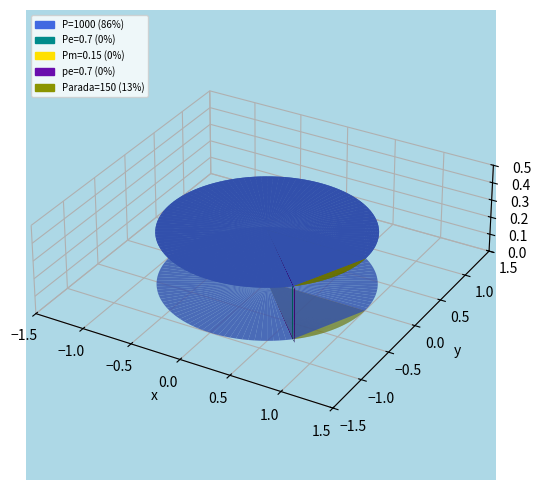

What is the largest slice in the pie chart?

P=1000